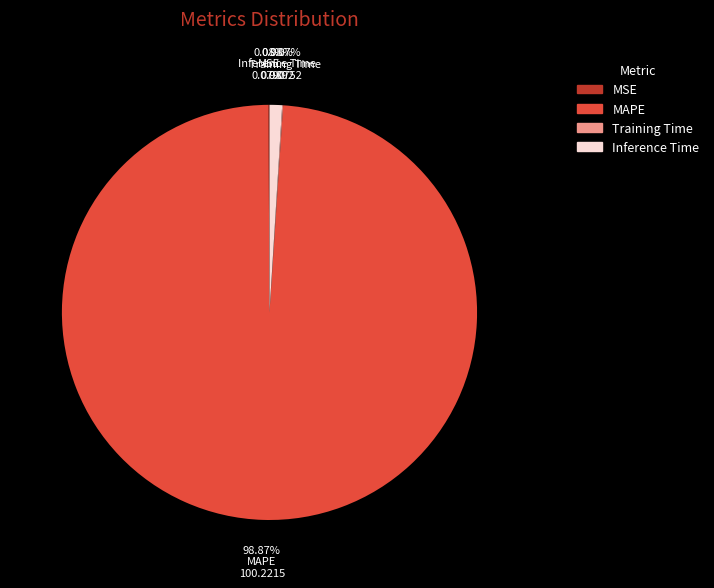

Is there any slice that represents more than half of the pie?

Yes